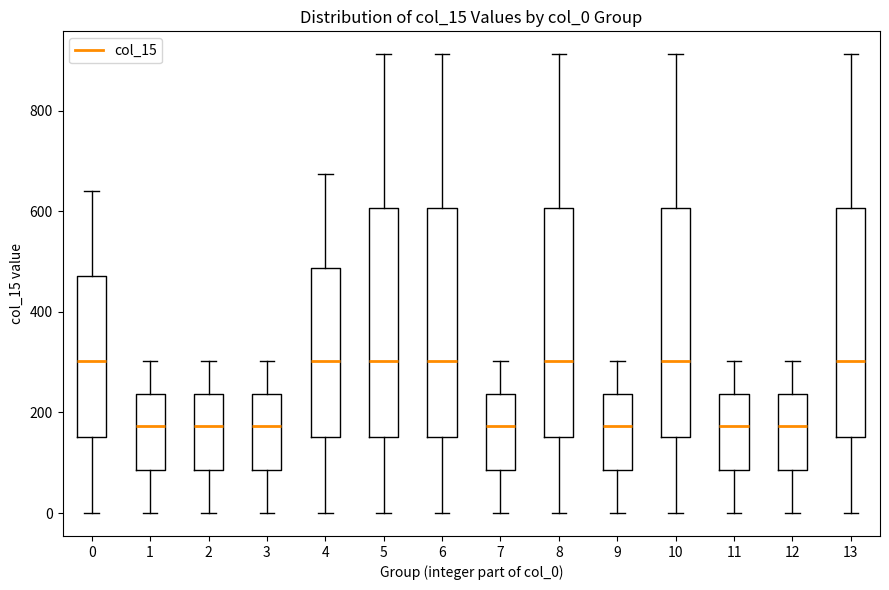

Where is the upper edge of the box at x = 1 on the y-axis? The values are not printed on the chart, so give them approximately, as read against the axis.

240